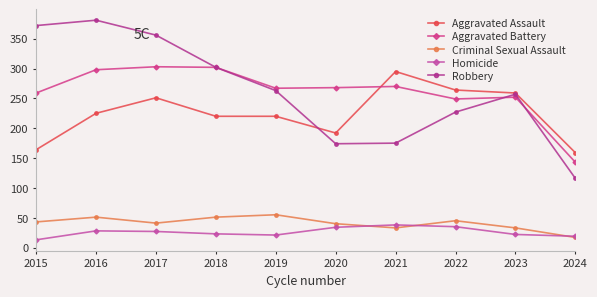

How many interior local valleys does the Robbery series have?

1